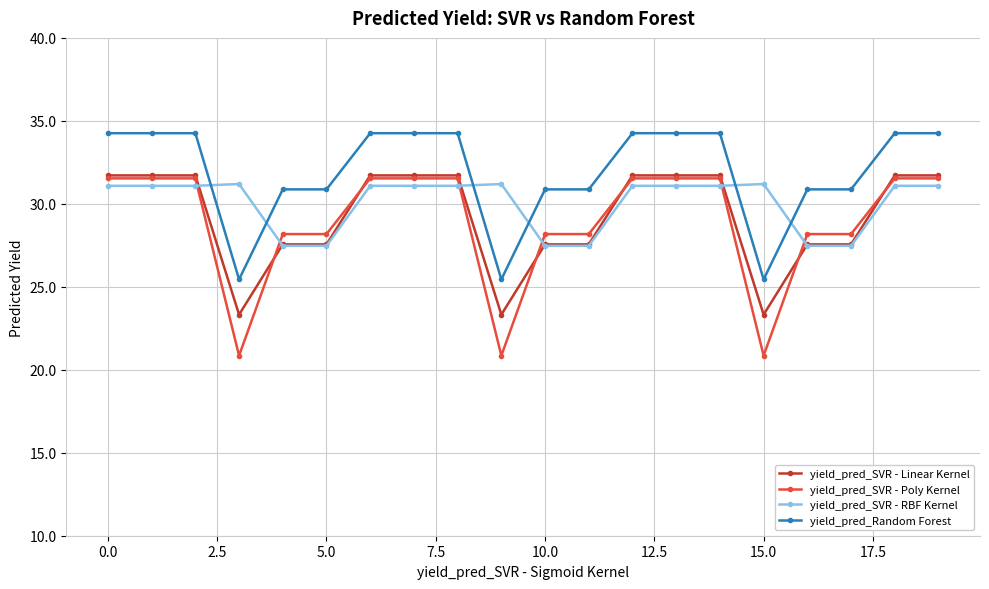

What is the minimum value for yield_pred_SVR - Linear Kernel?

23.3